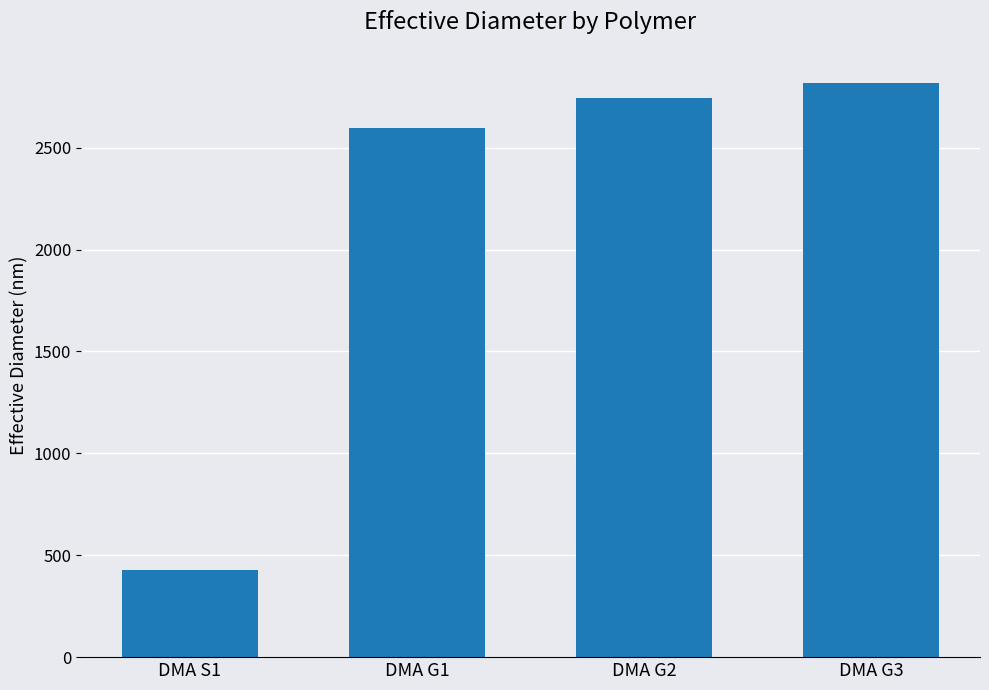

What position from the right is DMA G1?

3